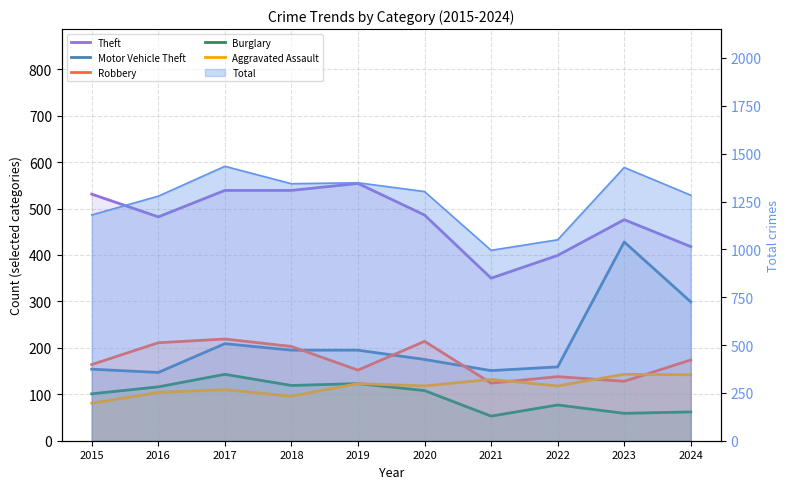

How many data points in Motor Vehicle Theft are above 195?

3